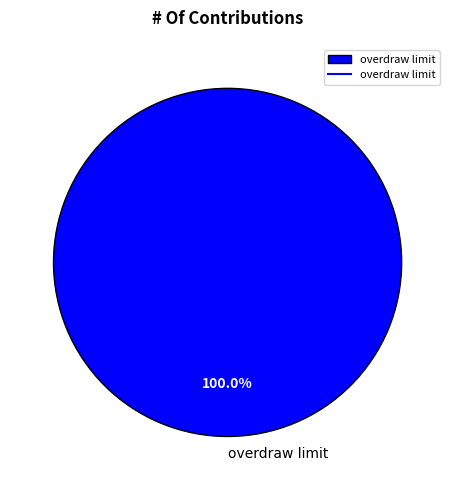

Rank the categories by value from highest to lowest.

overdraw limit